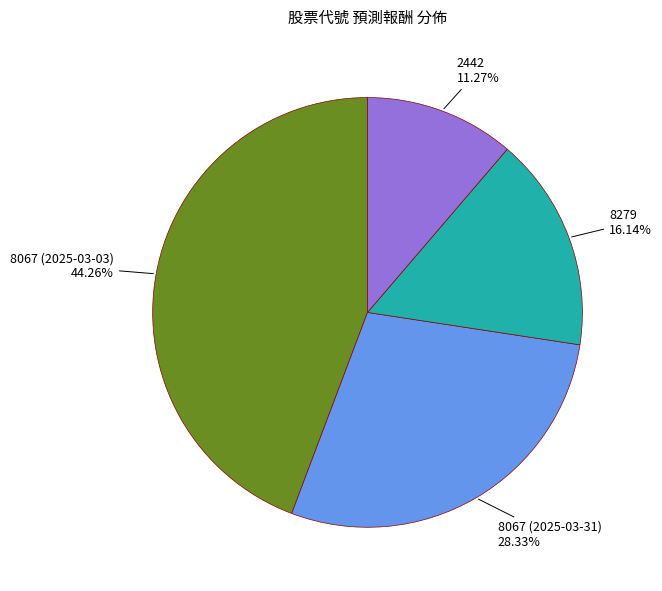

Does 2442 account for over 50% of the chart?

No